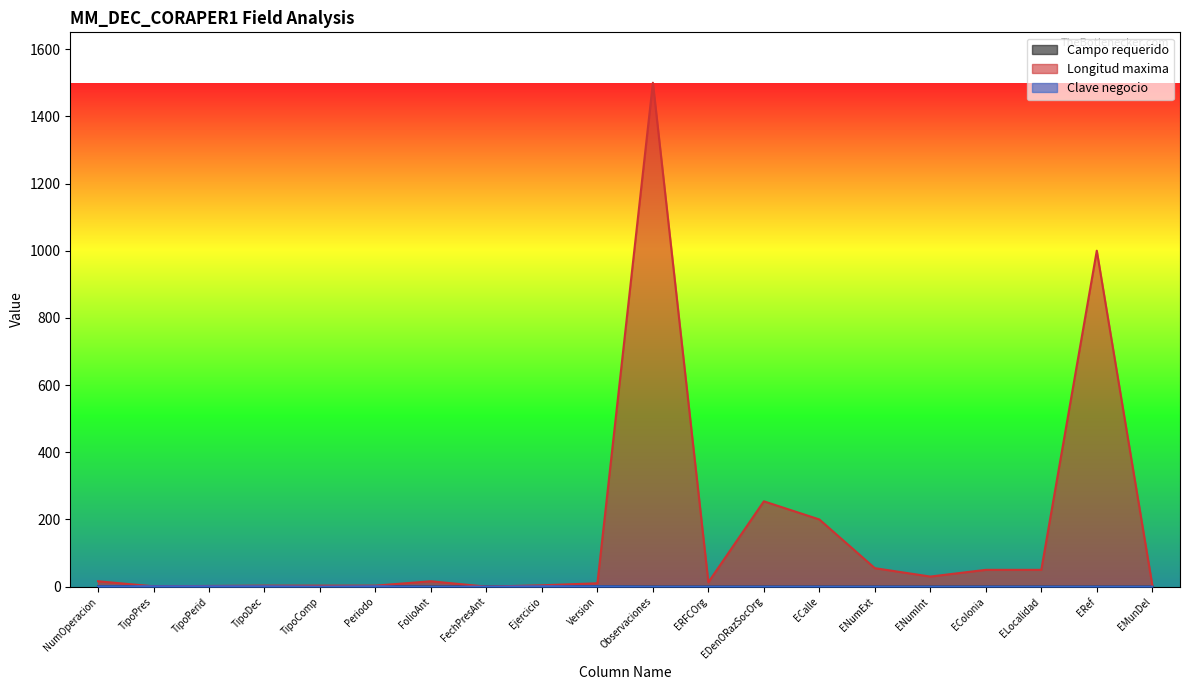

At how many categories does at least one series exceed 1138?

1